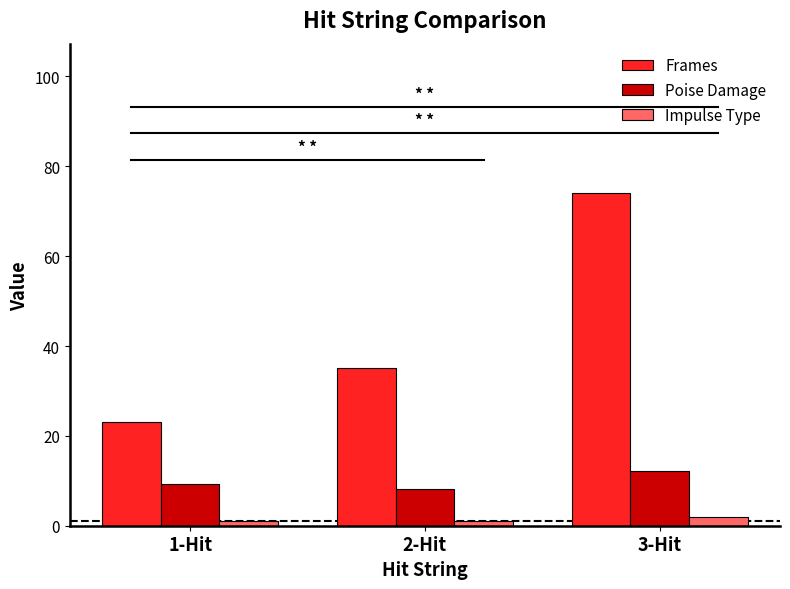

Count the number of categories in the chart.

3